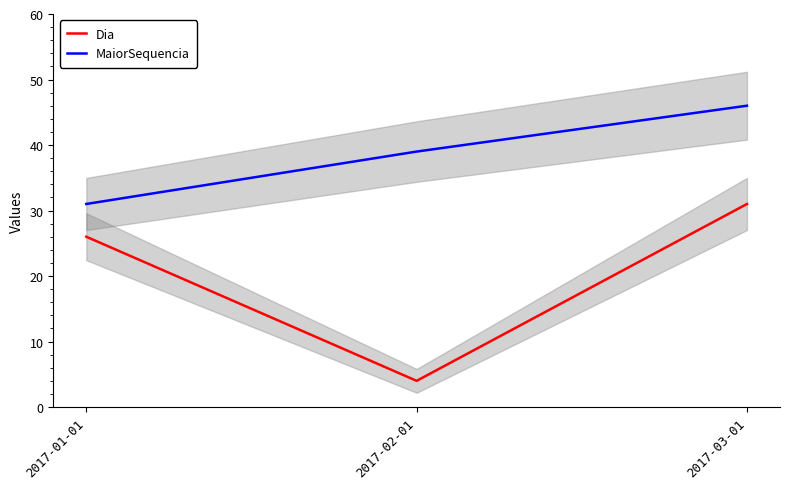

Is it true that MaiorSequencia equals 17 at 2017-01-01?

False